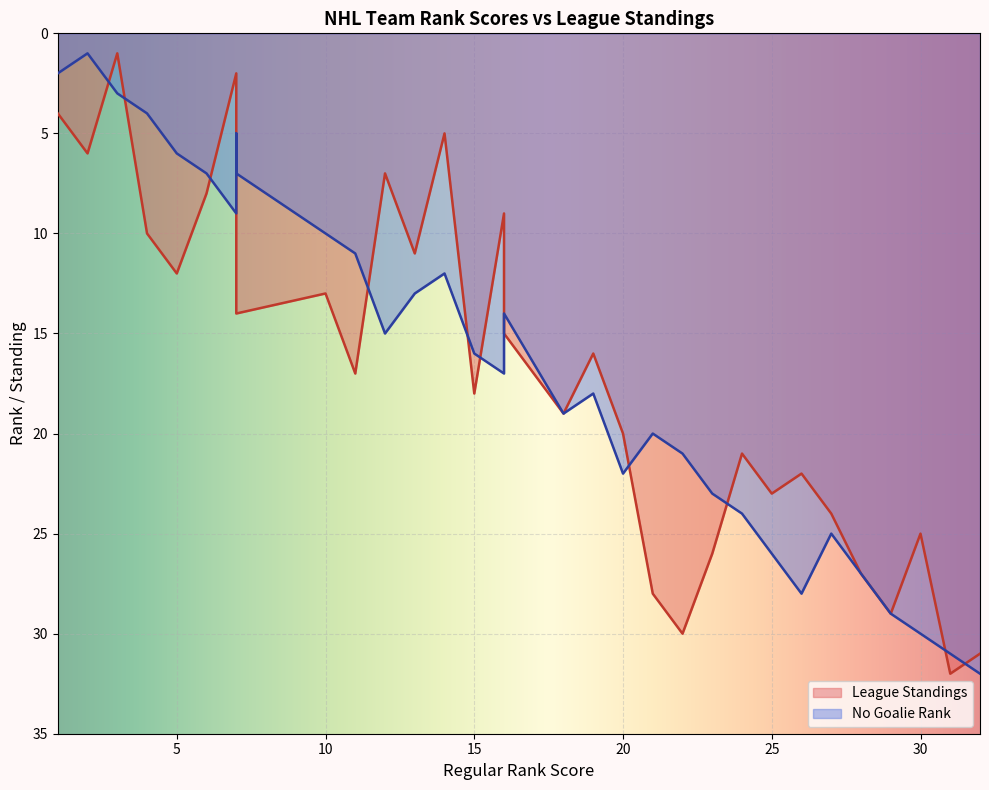

Reading left to right, extract all data points from this chart.

Regular Rank: Vegas Golden Knights=11	Pittsburgh Penguins=5	Tampa Bay Lightning=6	Toronto Maple Leafs=7	Washington Capitals=10	Carolina Hurricanes=1	Calgary Flames=2	Colorado Avalanche=7	Edmonton Oilers=13	Boston Bruins=4	Minnesota Wild=14	Vancouver Canucks=15	Florida Panthers=3	Columbus Blue Jackets=24	New York Rangers=12	Los Angeles Kings=7	San Jose Sharks=26	New York Islanders=20	Anaheim Ducks=25	Buffalo Sabres=27	Dallas Stars=16	Nashville Predators=19	Ottawa Senators=23	St Louis Blues=16	New Jersey Devils=21	Philadelphia Flyers=29	Seattle Kraken=22	Winnipeg Jets=18	Detroit Red Wings=30	Chicago Blackhawks=28	Arizona Coyotes=32	Montreal Canadiens=31
League Standings: Vegas Golden Knights=17	Pittsburgh Penguins=12	Tampa Bay Lightning=8	Toronto Maple Leafs=3	Washington Capitals=13	Carolina Hurricanes=4	Calgary Flames=6	Colorado Avalanche=2	Edmonton Oilers=11	Boston Bruins=10	Minnesota Wild=5	Vancouver Canucks=18	Florida Panthers=1	Columbus Blue Jackets=21	New York Rangers=7	Los Angeles Kings=14	San Jose Sharks=22	New York Islanders=20	Anaheim Ducks=23	Buffalo Sabres=24	Dallas Stars=15	Nashville Predators=16	Ottawa Senators=26	St Louis Blues=9	New Jersey Devils=28	Philadelphia Flyers=29	Seattle Kraken=30	Winnipeg Jets=19	Detroit Red Wings=25	Chicago Blackhawks=27	Arizona Coyotes=31	Montreal Canadiens=32
No Goalie Rank: Vegas Golden Knights=11	Pittsburgh Penguins=6	Tampa Bay Lightning=7	Toronto Maple Leafs=5	Washington Capitals=10	Carolina Hurricanes=2	Calgary Flames=1	Colorado Avalanche=9	Edmonton Oilers=13	Boston Bruins=4	Minnesota Wild=12	Vancouver Canucks=16	Florida Panthers=3	Columbus Blue Jackets=24	New York Rangers=15	Los Angeles Kings=7	San Jose Sharks=28	New York Islanders=22	Anaheim Ducks=26	Buffalo Sabres=25	Dallas Stars=14	Nashville Predators=18	Ottawa Senators=23	St Louis Blues=17	New Jersey Devils=20	Philadelphia Flyers=29	Seattle Kraken=21	Winnipeg Jets=19	Detroit Red Wings=30	Chicago Blackhawks=27	Arizona Coyotes=32	Montreal Canadiens=31